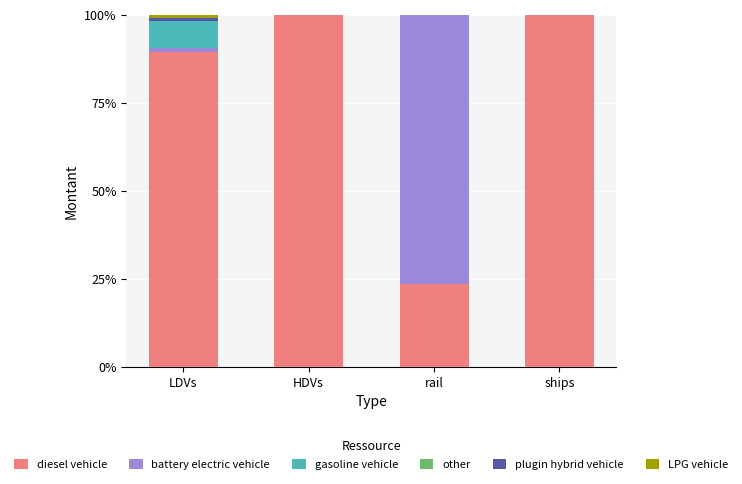

True or false: diesel vehicle has a value of 134.2 at HDVs.

False